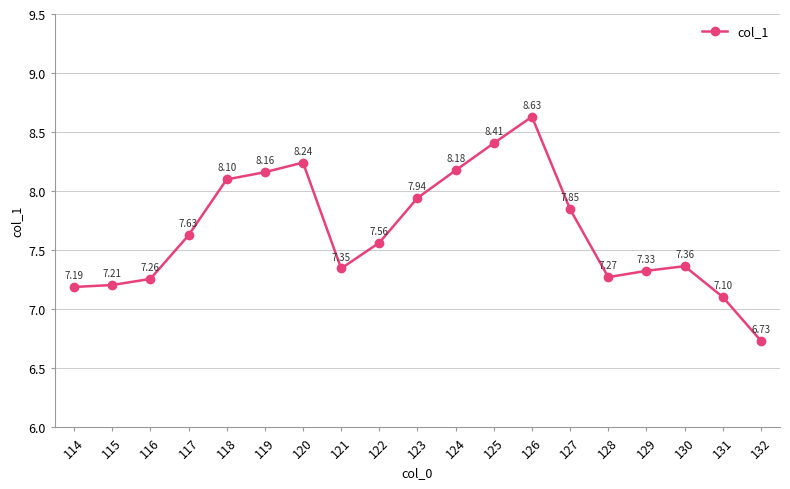

The chart shows a value of 13.4 at 127. True or false?

False